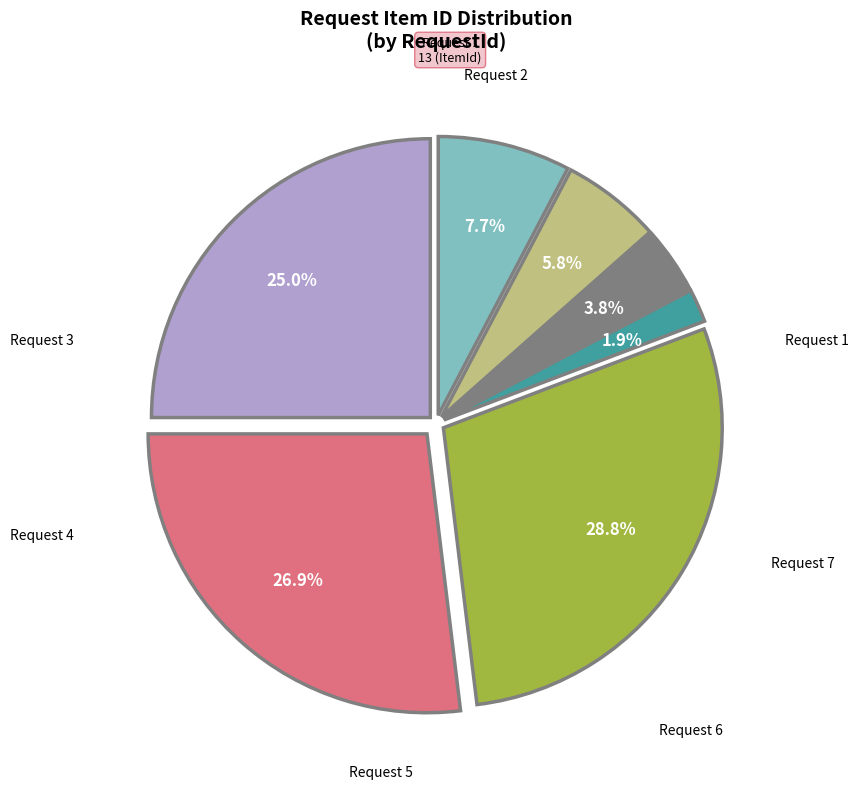

Does any single category account for the majority?

No